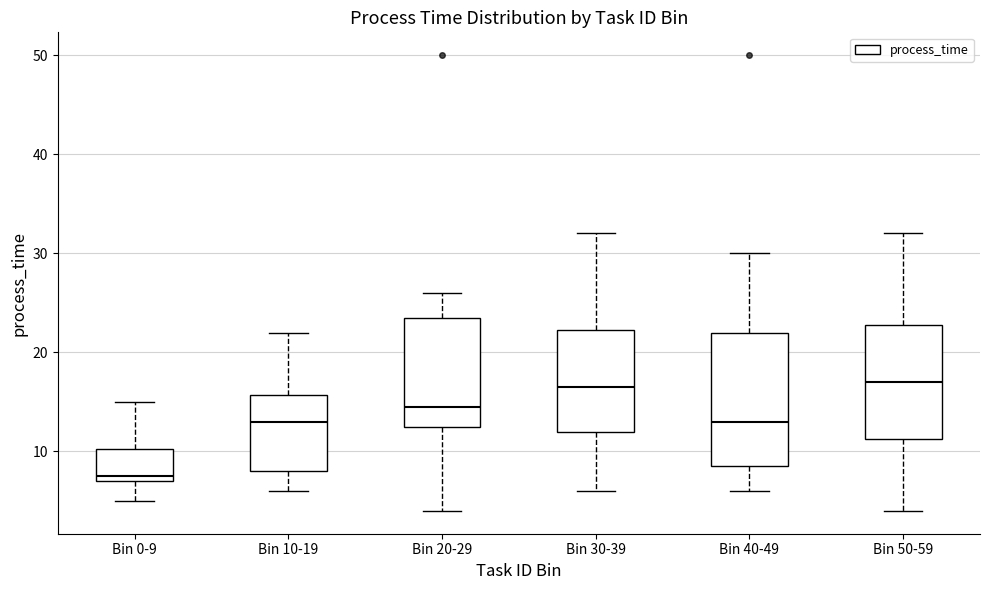

Where does the median line of the box for Bin 0-9 sit on the y-axis? The values are not printed on the chart, so give them approximately, as read against the axis.

8